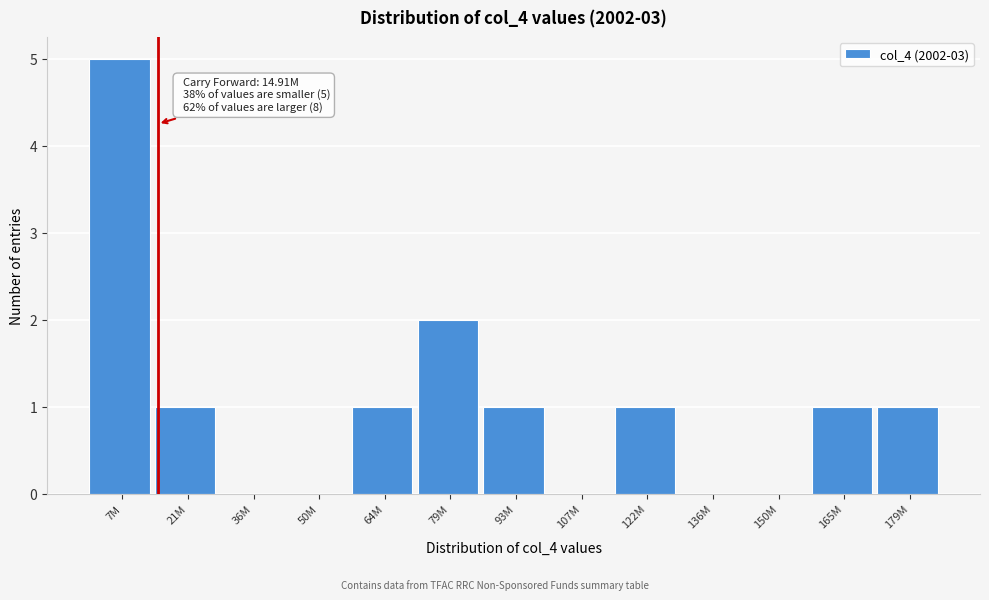

Reading left to right, what are all the values shown in this chart?

7M=5	21M=1	36M=0	50M=0	64M=1	79M=2	93M=1	107M=0	122M=1	136M=0	150M=0	165M=1	179M=1